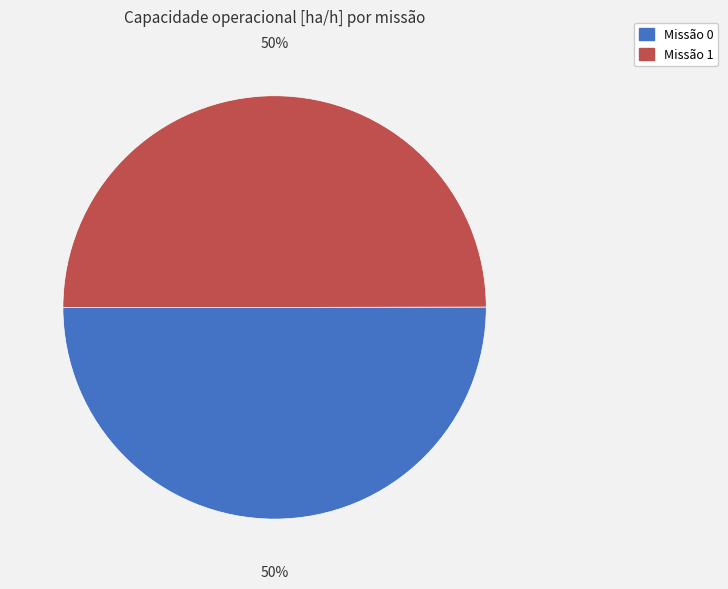

To the nearest percent, what is the average slice percentage?

50%